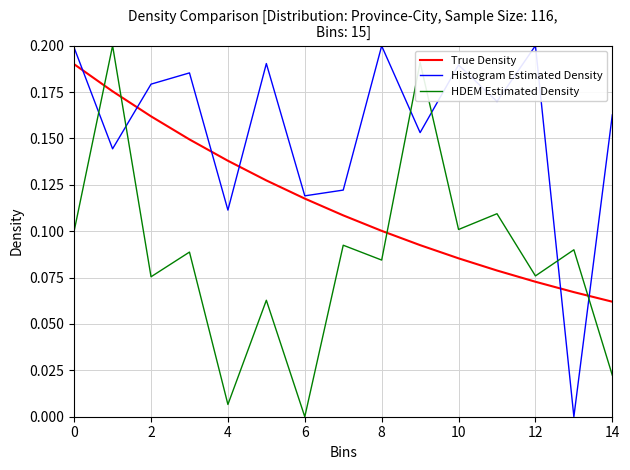

True or false: True Density and HDEM Estimated Density intersect in this chart.

True